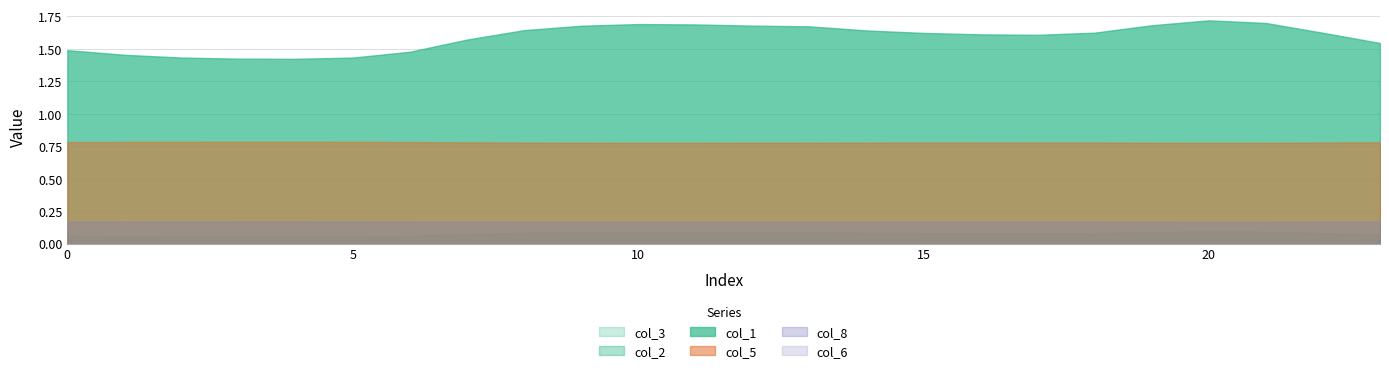

True or false: col_1 and col_2 intersect in this chart.

False